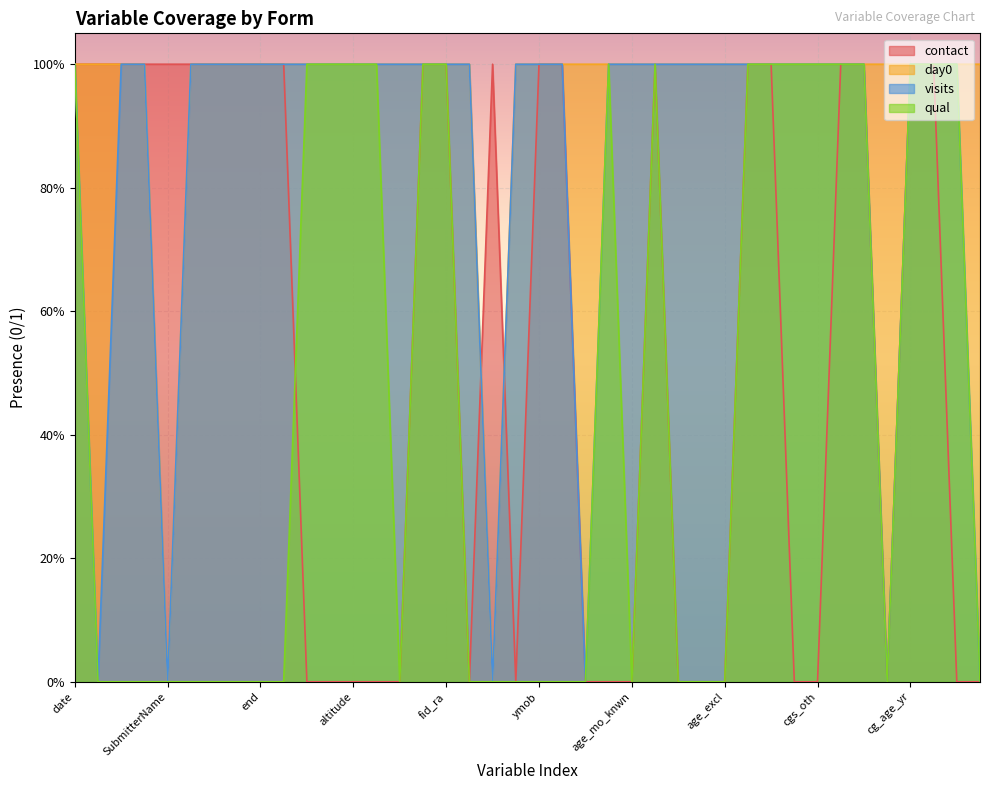

Which category has the highest value across all series?

date